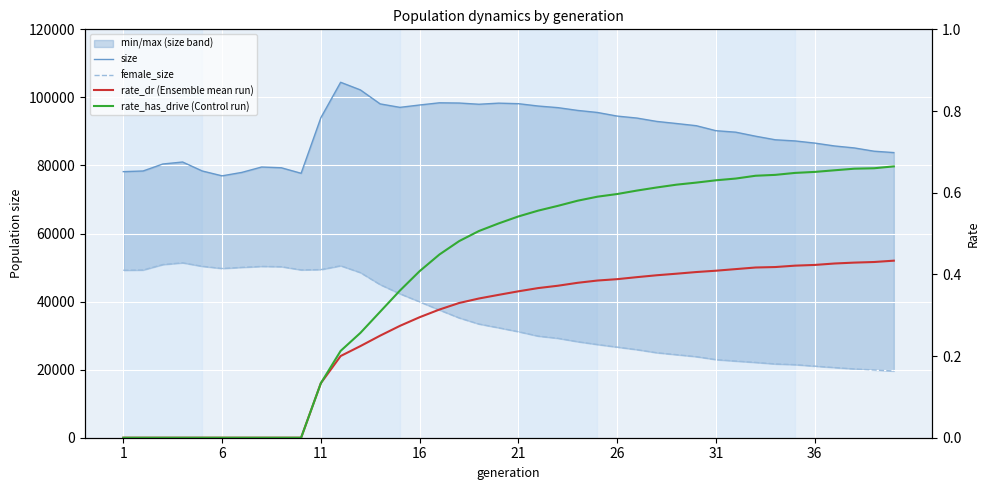

Which series has the largest total across all categories?

size